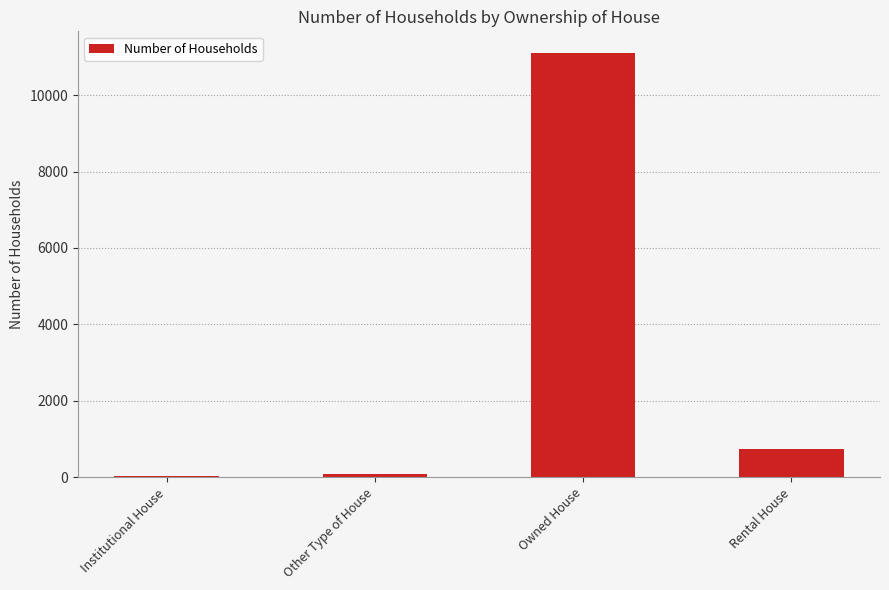

At which label is the value closest to 5567?

Rental House